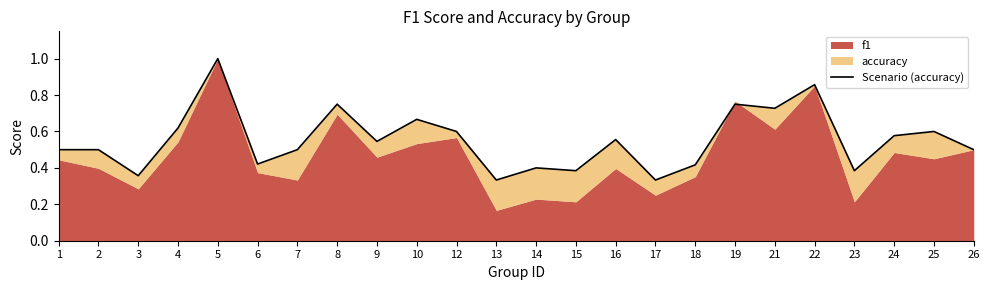

Reading left to right, what are all the values shown in this chart?

1=0.5	2=0.5	3=0.4	4=0.6	5=1.0	6=0.4	7=0.5	8=0.8	9=0.5	10=0.7	12=0.6	13=0.3	14=0.4	15=0.4	16=0.6	17=0.3	18=0.4	19=0.8	21=0.7	22=0.9	23=0.4	24=0.6	25=0.6	26=0.5